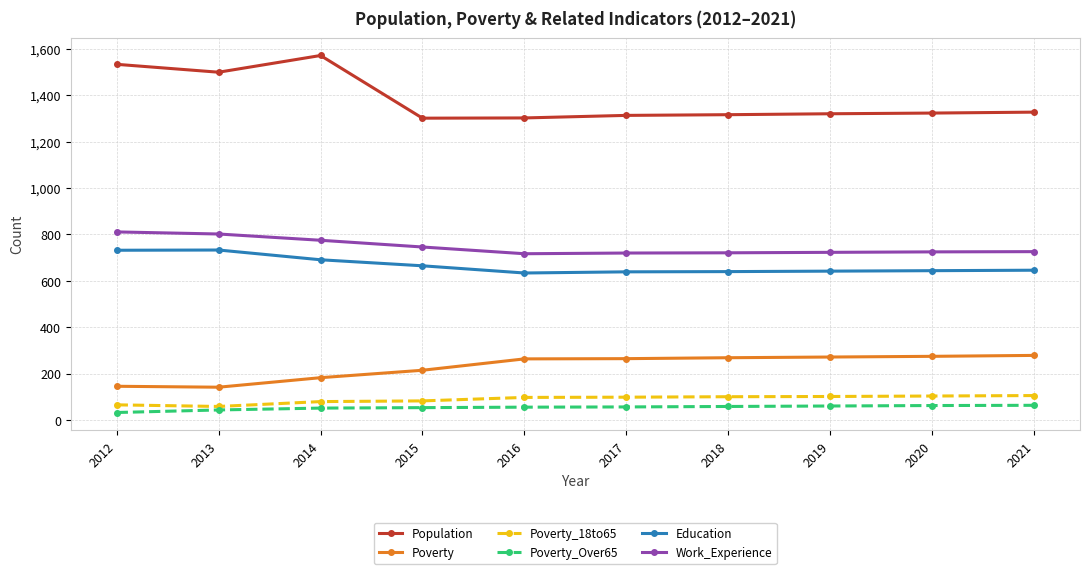

In Work_Experience, how many points are lower than both neighbors (excluding endpoints)?

1